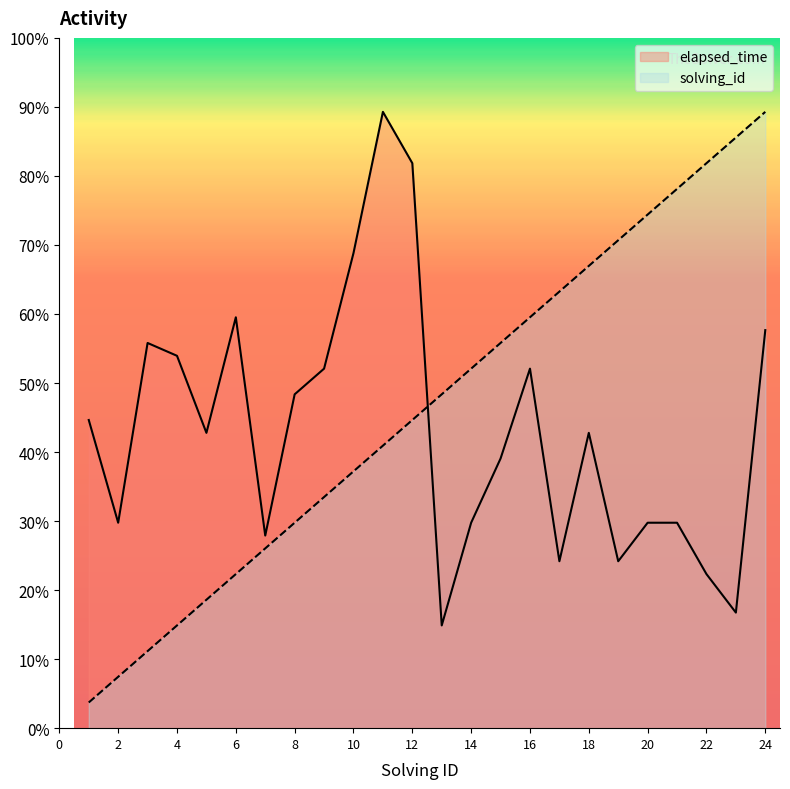

How many categories are shown in the chart?

24